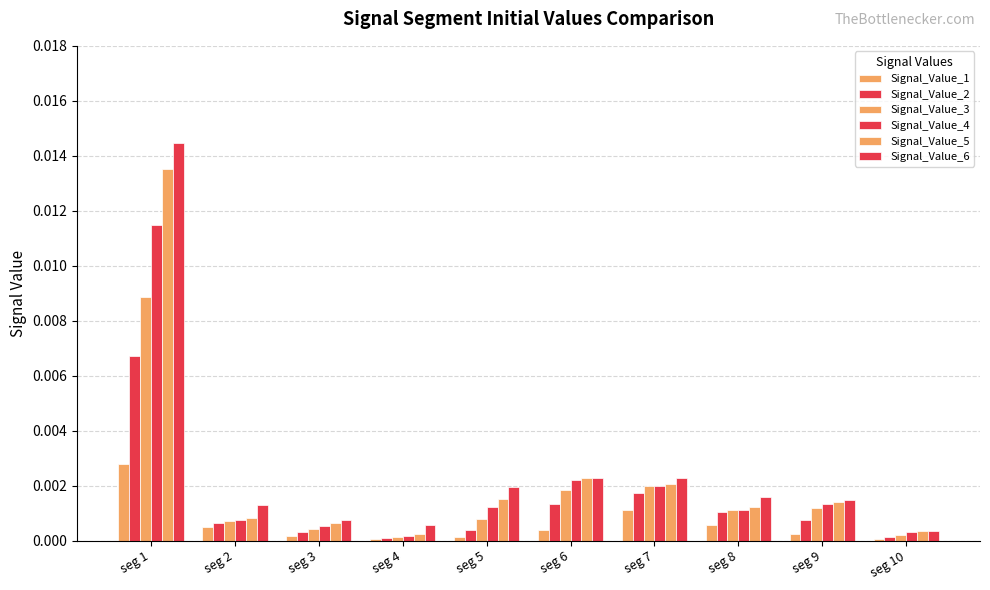

Does the chart contain stacked bars?

No